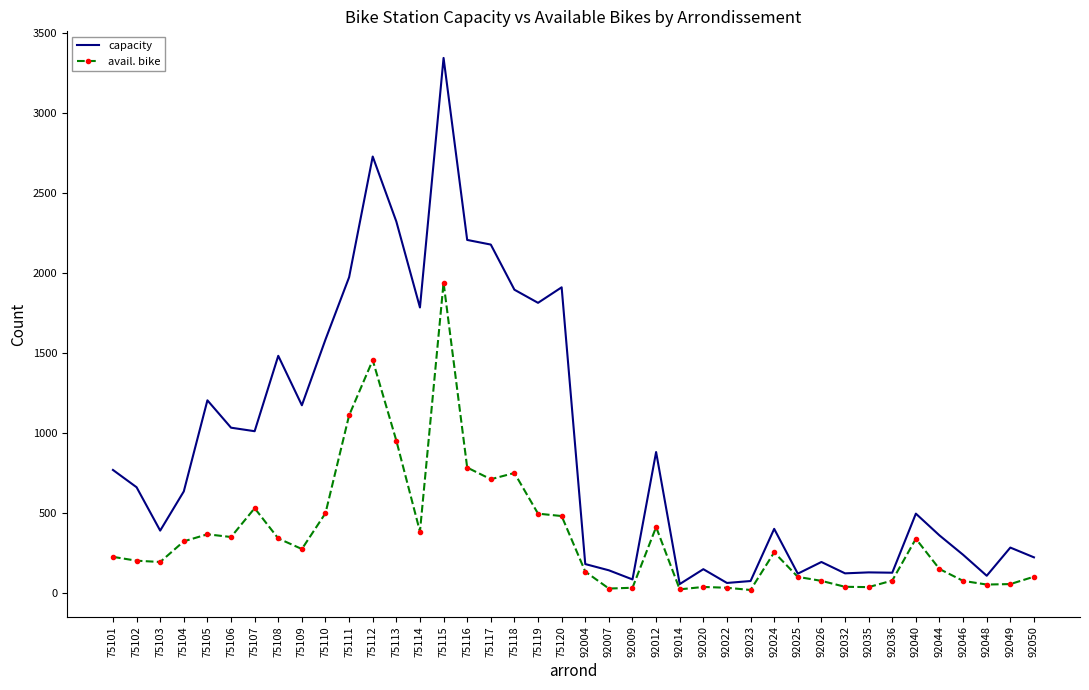

Which series has the widest spread of values?

capacity